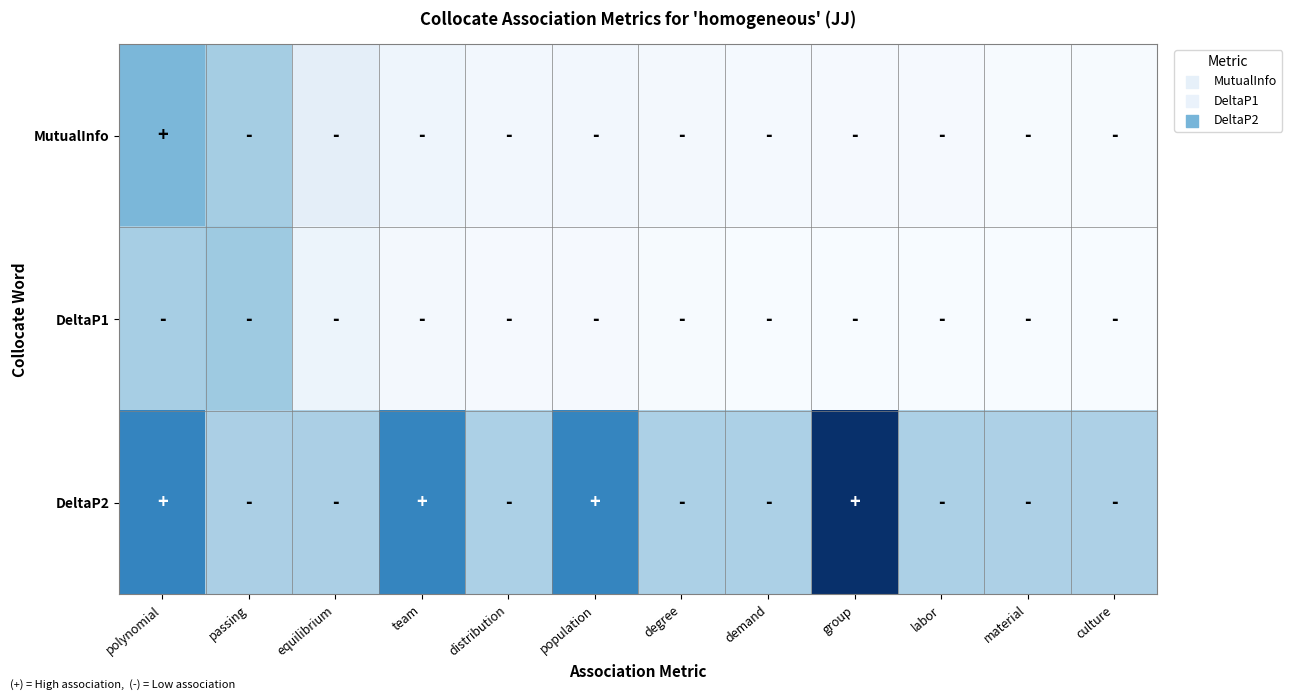

Reading left to right, transcribe all the data shown in this chart.

MutualInfo: polynomial=0.0	passing=0.0	equilibrium=0.0	team=0.0	distribution=0.0	population=0.0	degree=0.0	demand=0.0	group=0.0	labor=0.0	material=0.0	culture=0.0
DeltaP1: polynomial=0.0	passing=0.0	equilibrium=0.0	team=0.0	distribution=0.0	population=0.0	degree=0.0	demand=0.0	group=0.0	labor=0.0	material=0.0	culture=0.0
DeltaP2: polynomial=0.0	passing=0.0	equilibrium=0.0	team=0.0	distribution=0.0	population=0.0	degree=0.0	demand=0.0	group=0.1	labor=0.0	material=0.0	culture=0.0